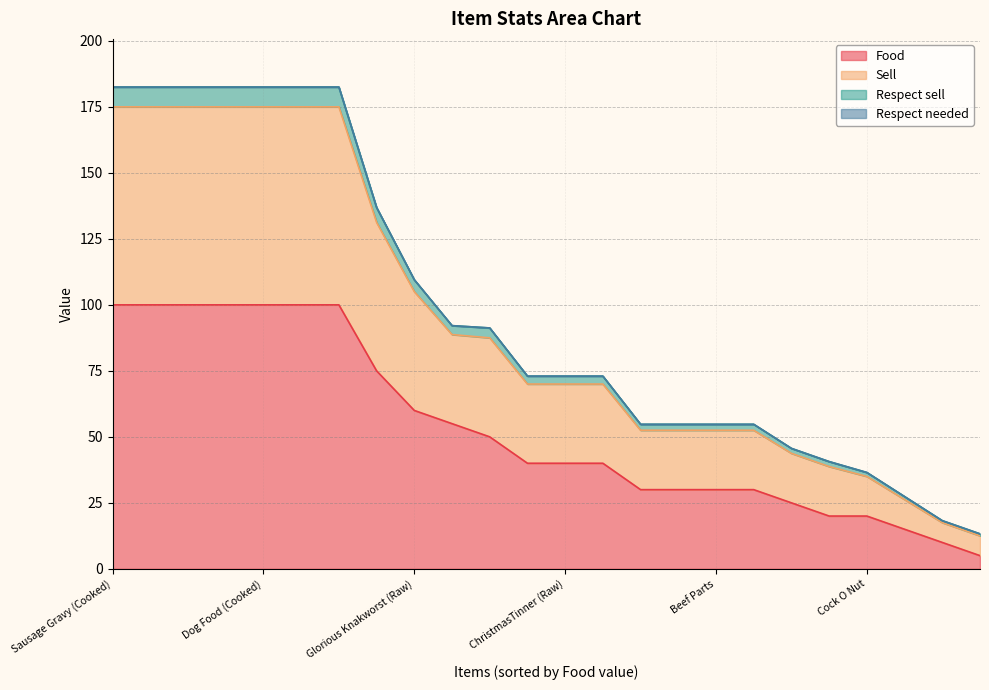

True or false: Food has a value of 93.2 at Glorious Knakworst (Raw).

False